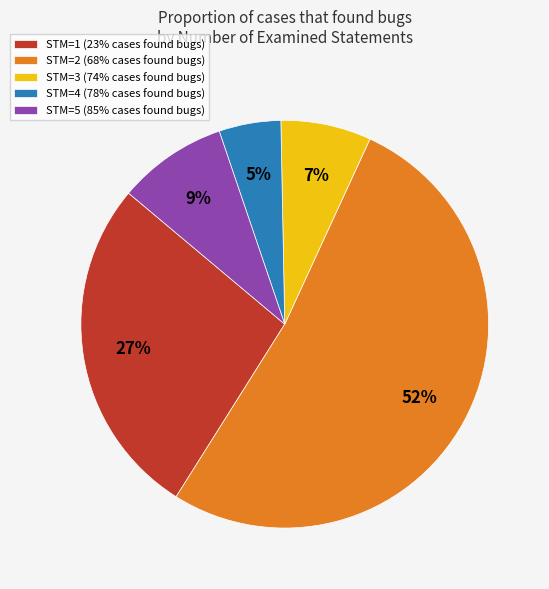

Between STM=3 and STM=4, which is larger?

STM=3